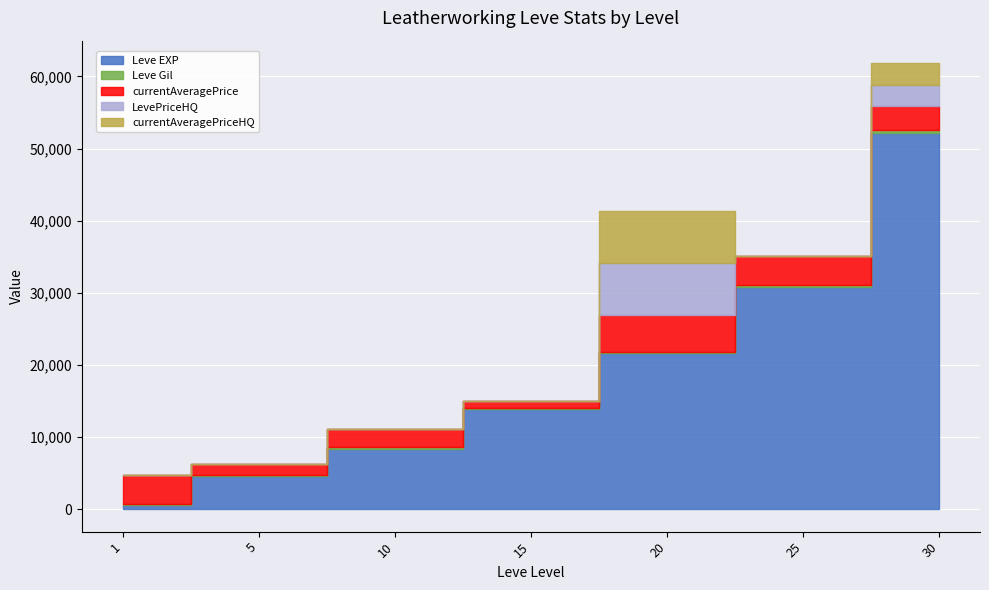

Between 20 and 25, which is larger?

25